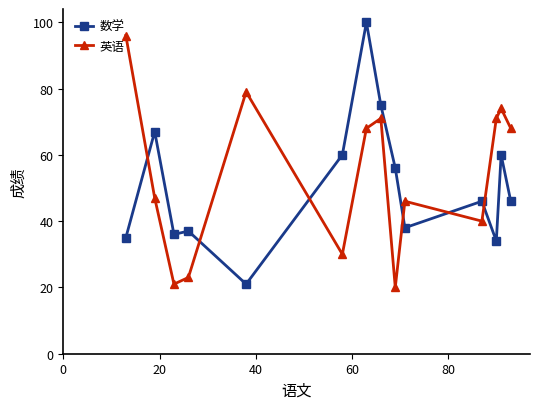

What is the value of the 数学 point at the 6th from the left?

60